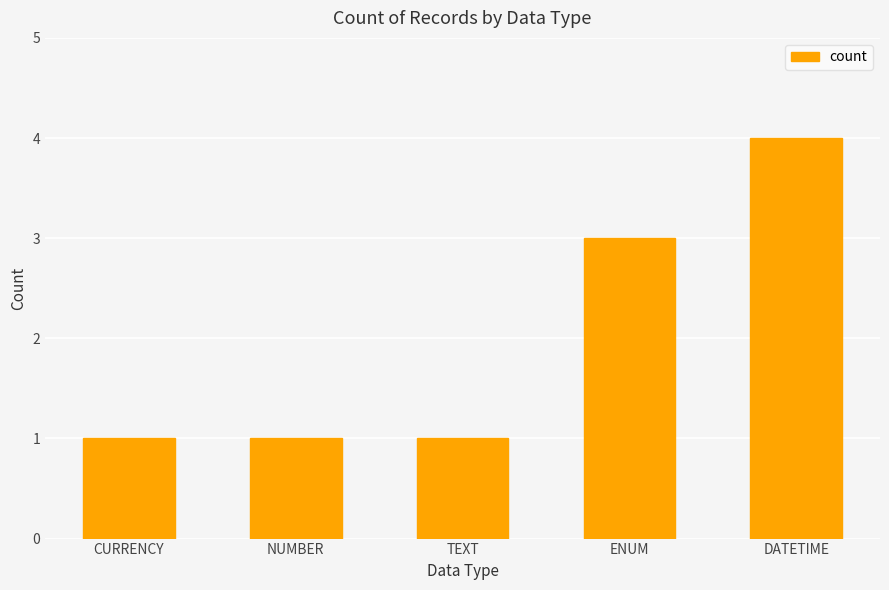

What value does the data have at DATETIME?

4